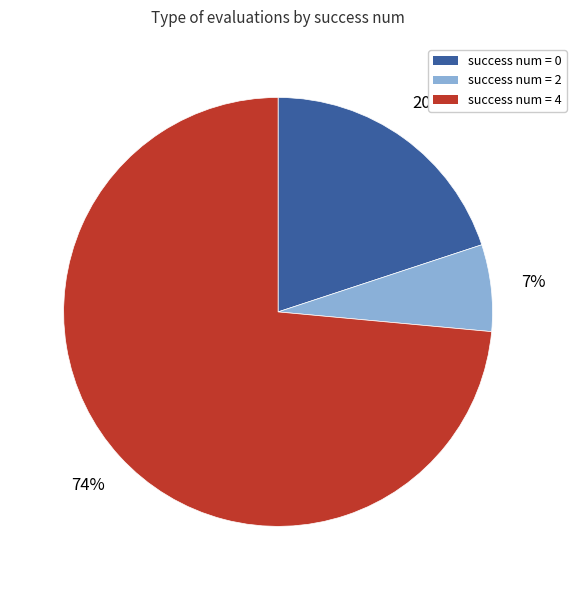

Is there a majority slice in this chart?

Yes